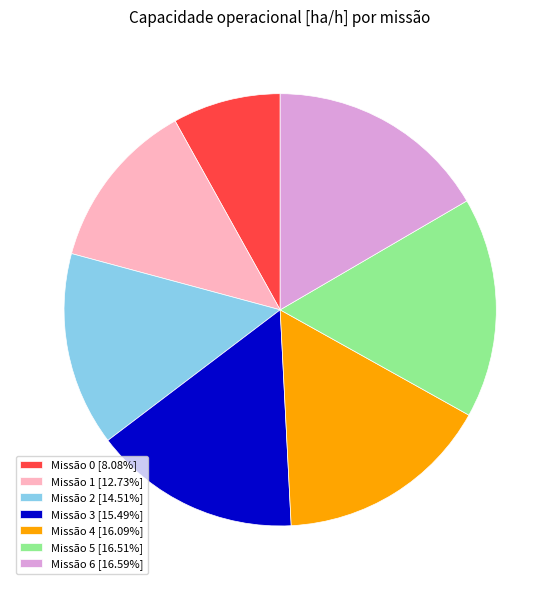

Is there a majority slice in this chart?

No